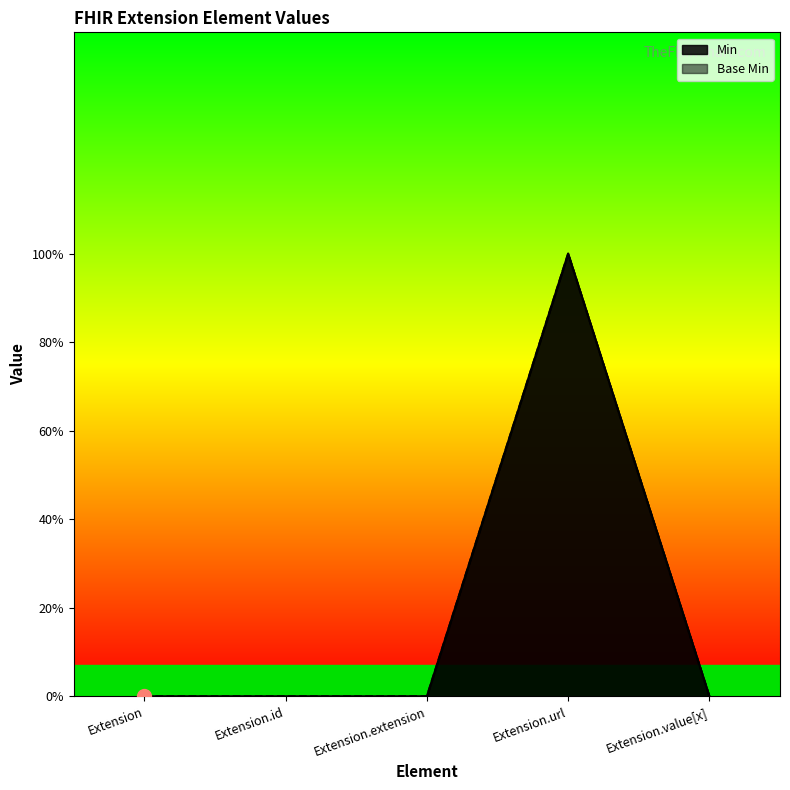

True or false: Min has more than 2 interior local peaks.

False